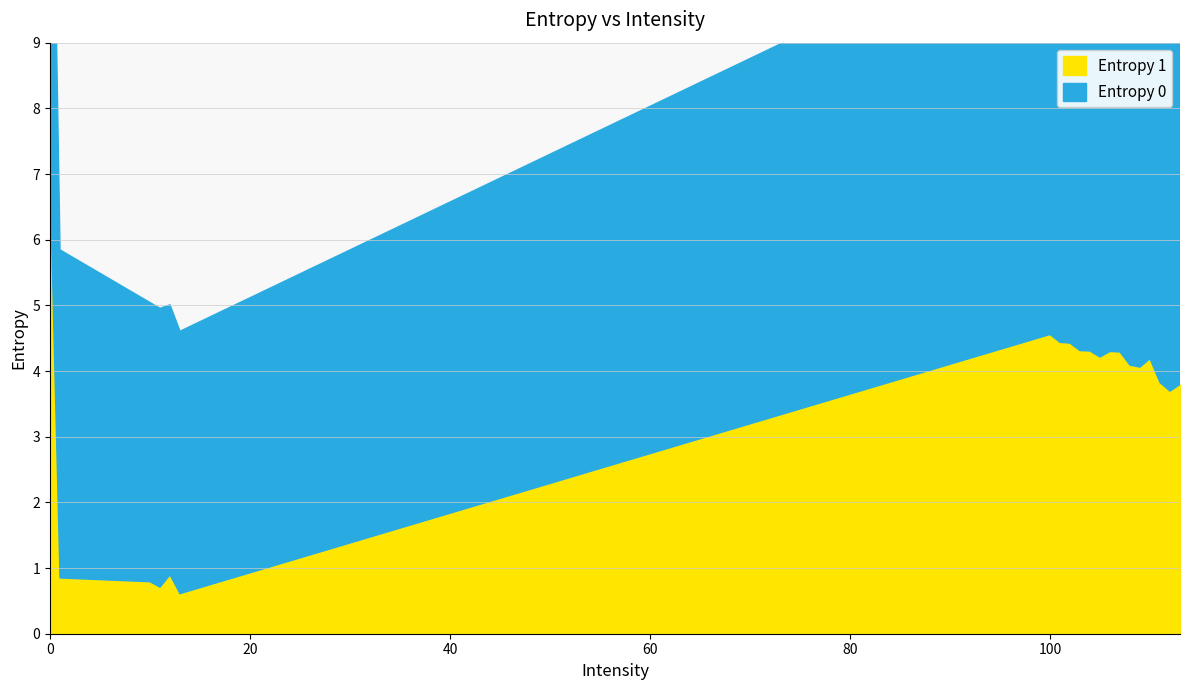

How many values in the Entropy 1 series are below 4?

8